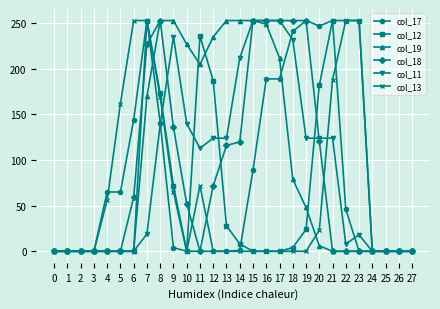

Is this an area chart (filled region under the line)?

No